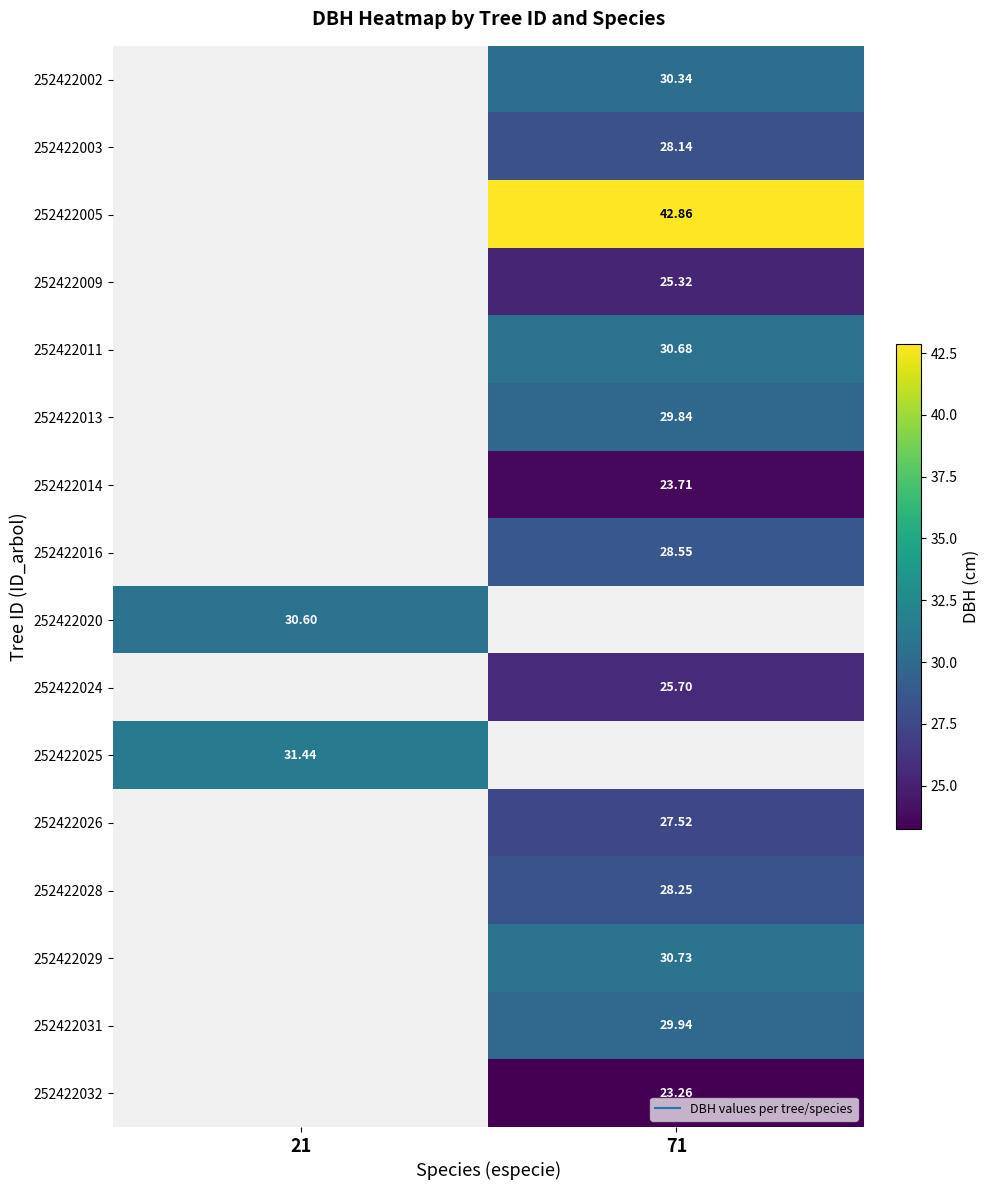

The 252422029 series shows 30.7 at 71. True or false?

True